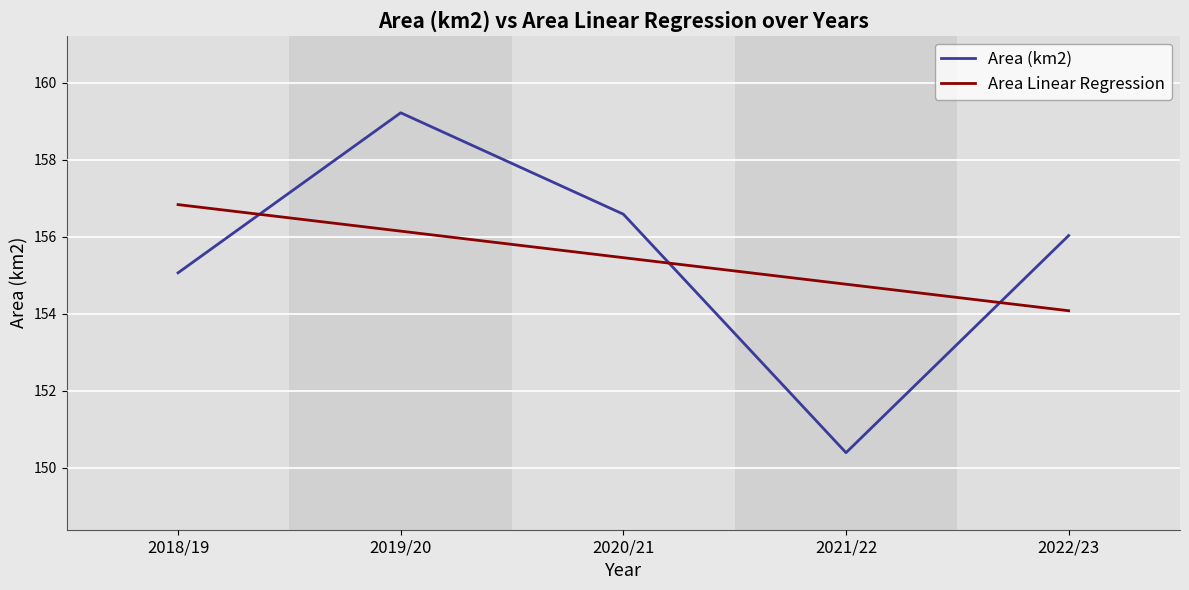

What is the average value of the Area (km2) series?

155.5